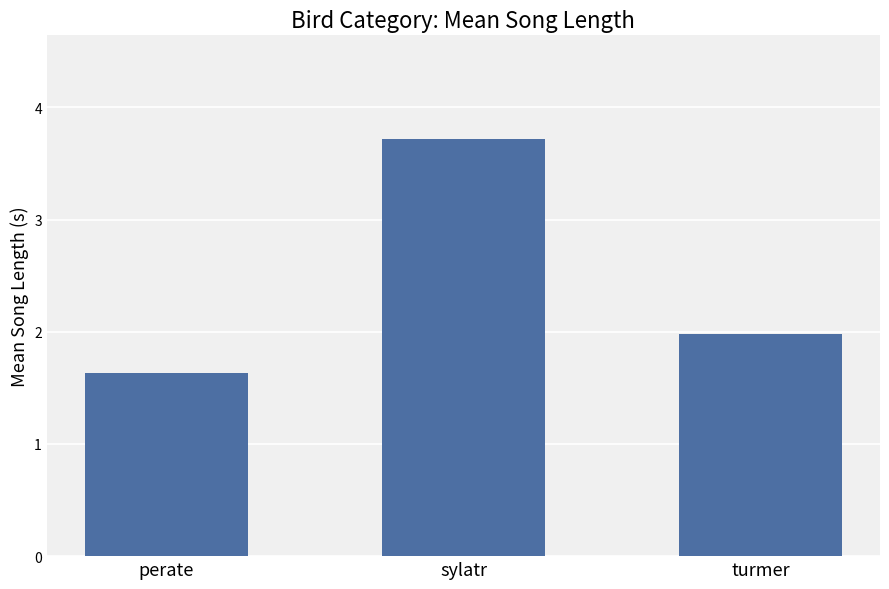

Are the bars horizontal?

No